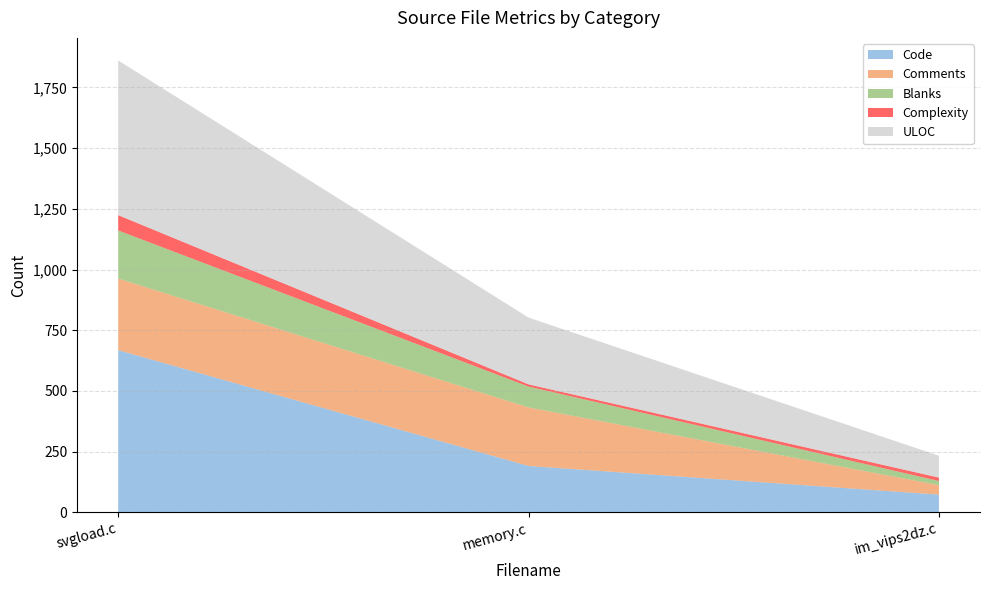

Reading left to right, list all the values displayed in this chart.

Code: 668	191	73
Comments: 295	241	39
Blanks: 198	86	17
Complexity: 63	9	14
ULOC: 637	275	90